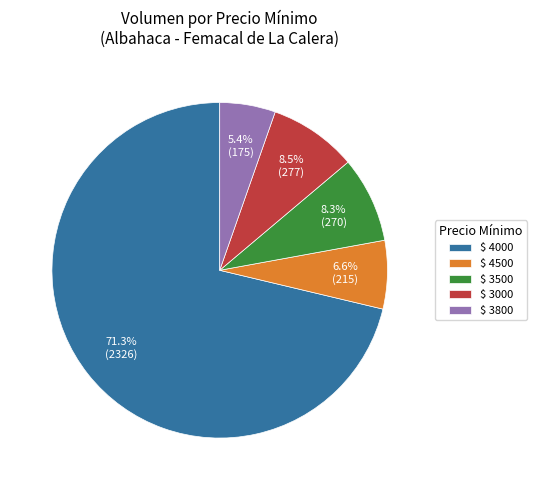

What is the largest slice in the pie chart?

$ 4000